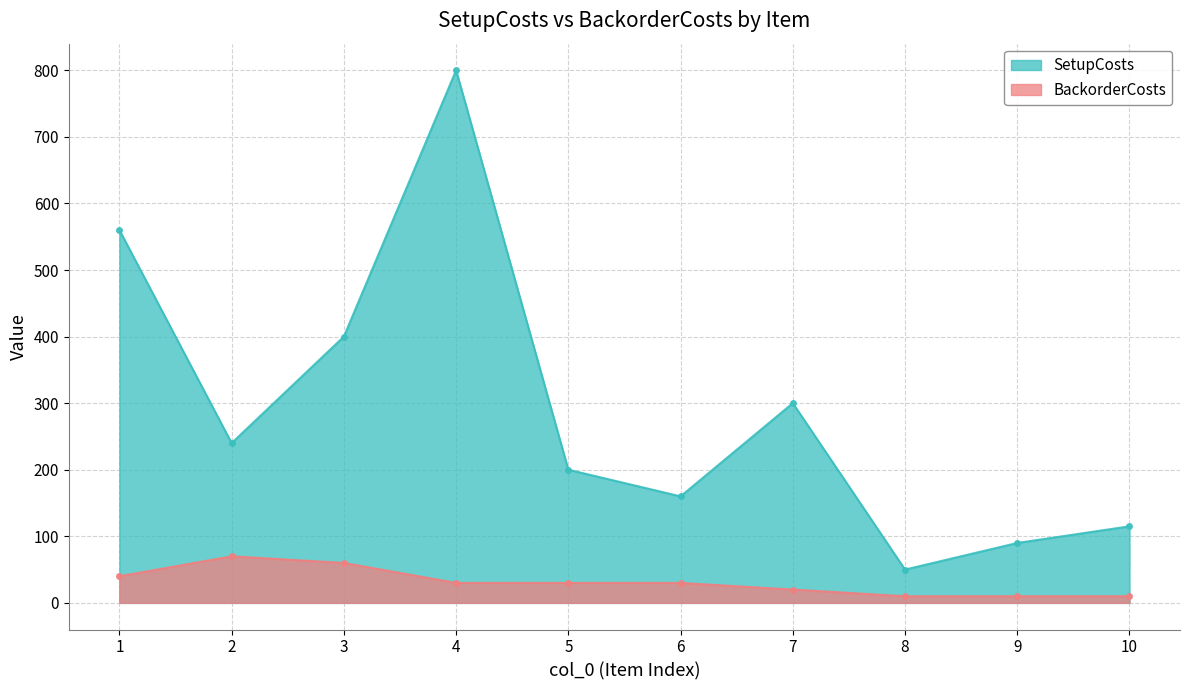

What is the greatest value displayed?

800